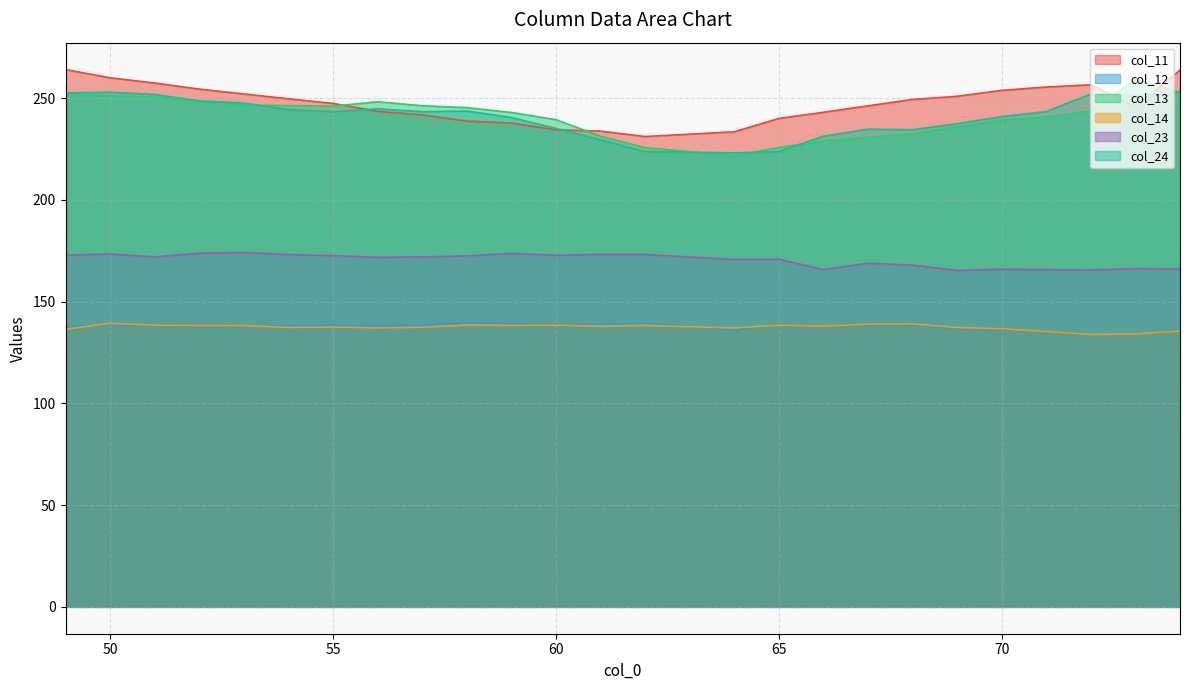

The value of col_12 at 60 is 76.3. True or false?

False